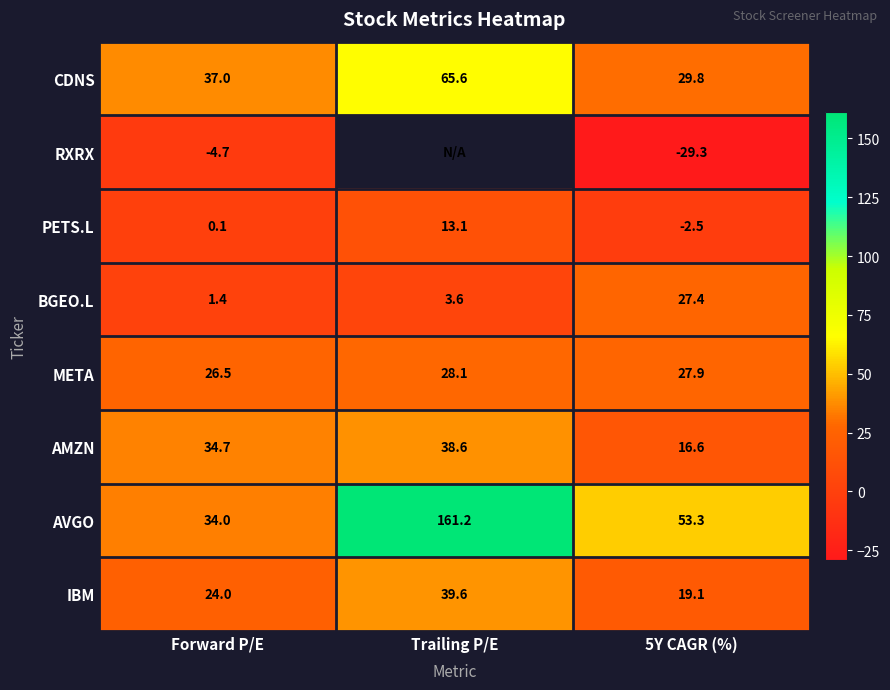

What is the minimum value for AVGO?

34.0